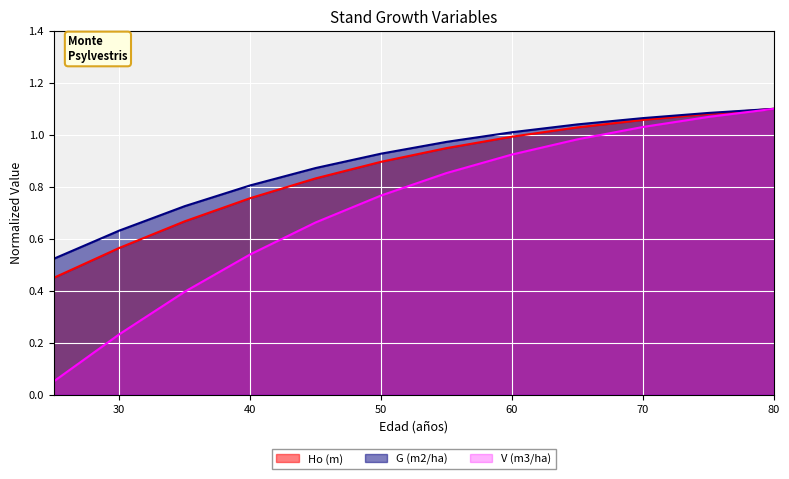

At 60, list the series in order from smallest to largest.

V (m3/ha), Ho (m), G (m2/ha)